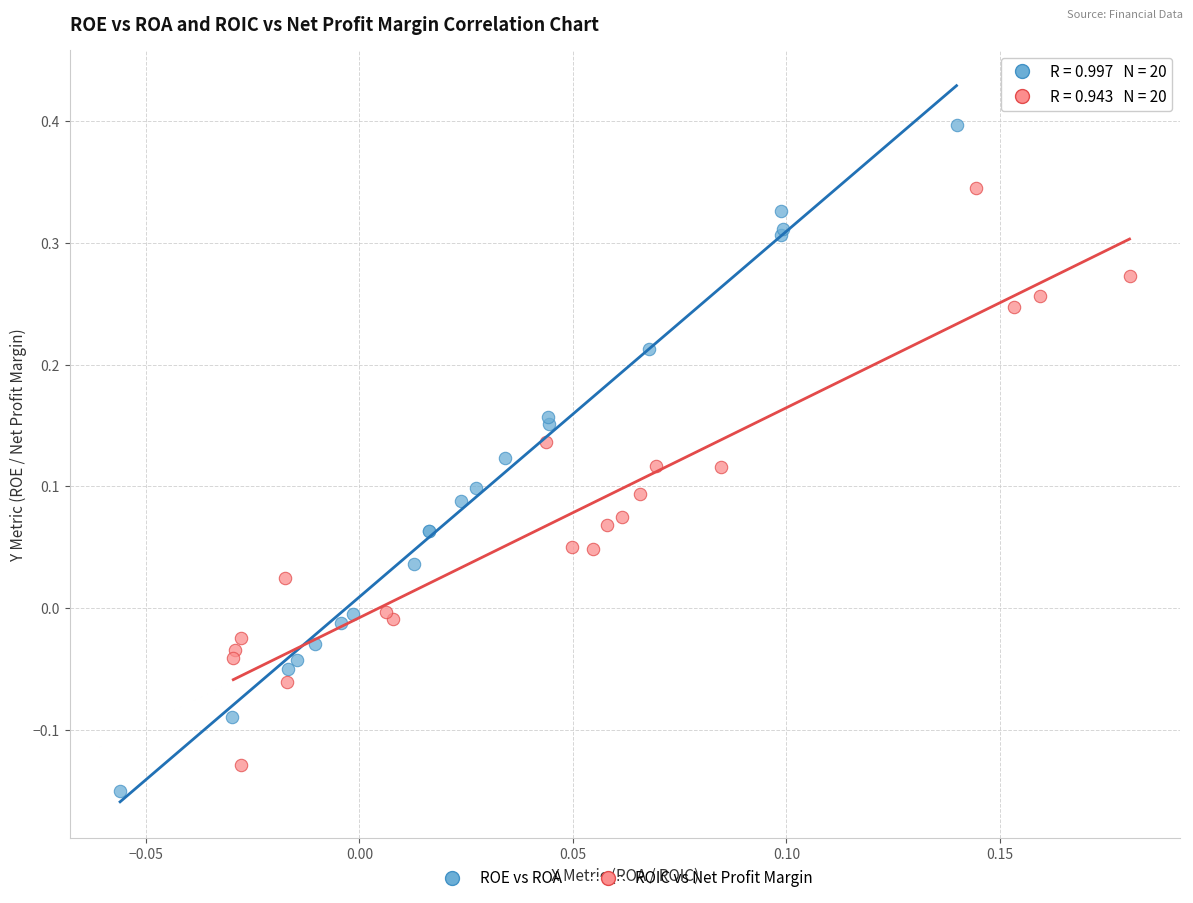

Which series contains the highest Y value?

ROE vs ROA